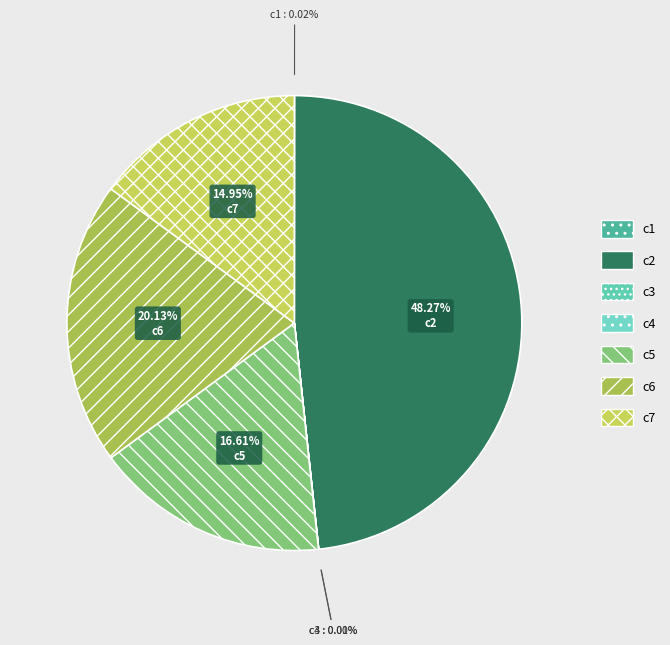

Which slice is the largest?

c2